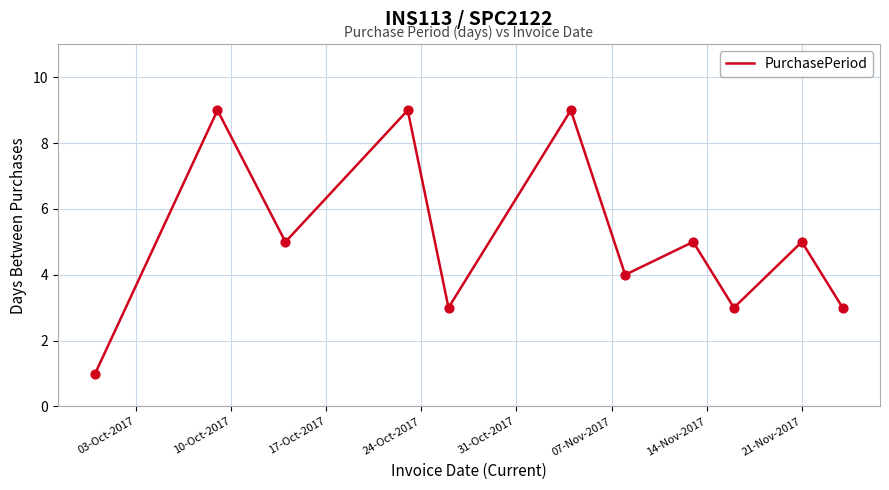

What is the greatest value displayed?

9